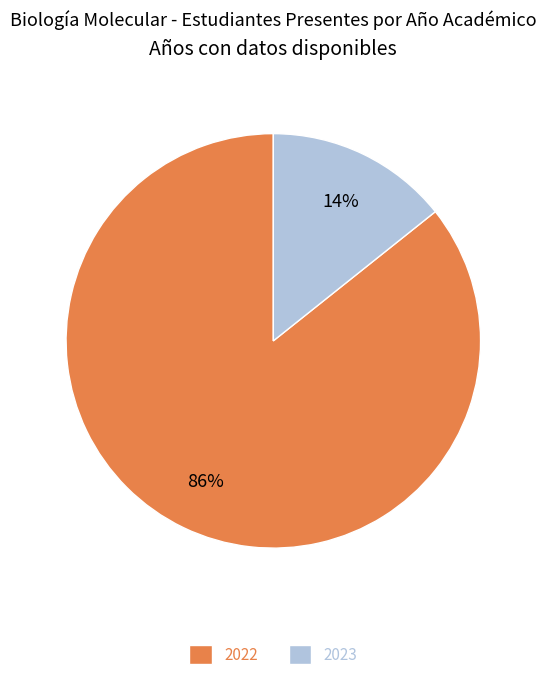

Is the sum of 2022 and 2023 greater than half?

Yes